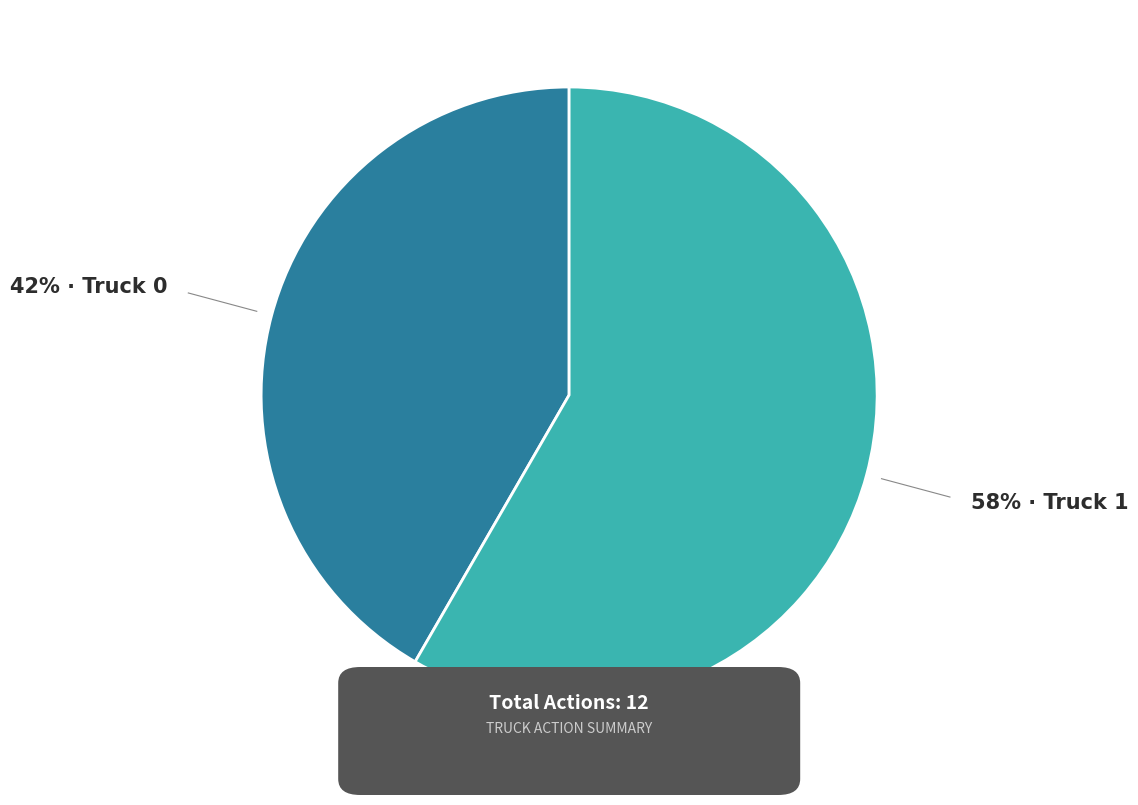

Is there any slice that represents more than half of the pie?

Yes